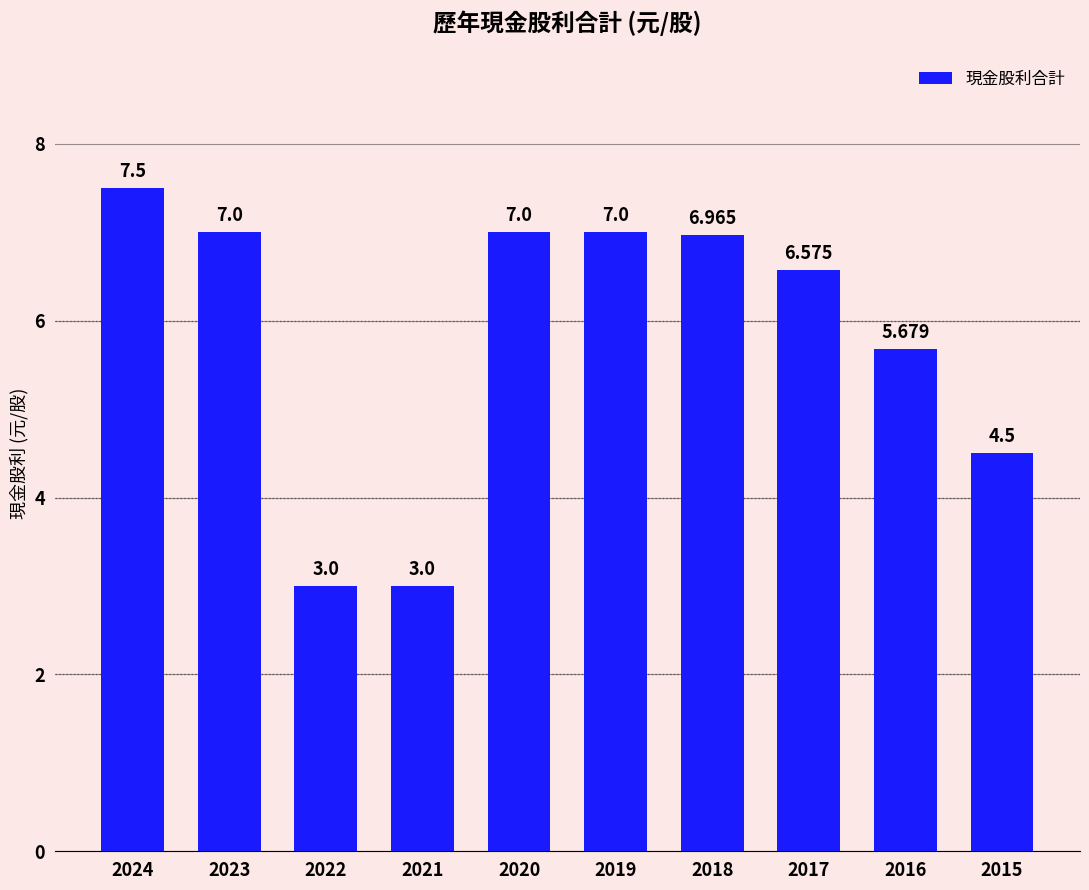

List the labels in order of value, largest first.

2024, 2023, 2020, 2019, 2018, 2017, 2016, 2015, 2022, 2021